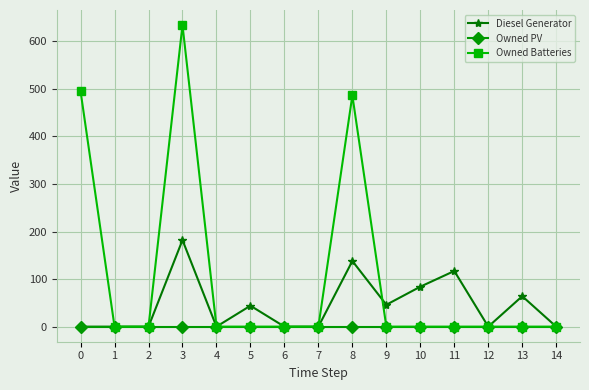

The Diesel Generator series shows 60.2 at 8. True or false?

False